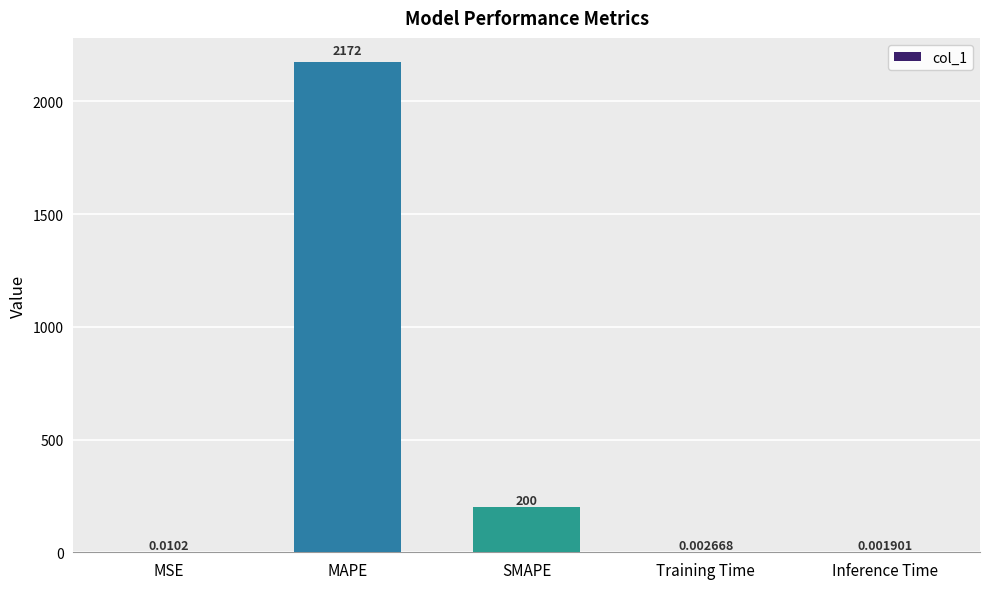

What is the change in value from SMAPE to Training Time?

-200.0